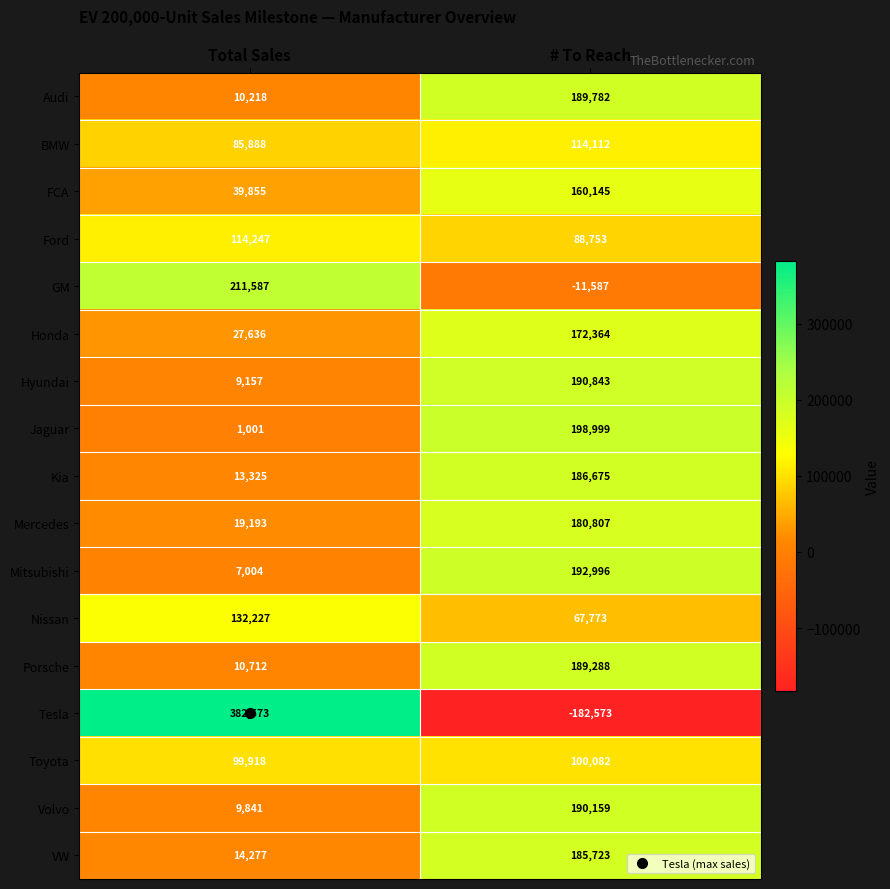

At which category is the sum across all series the highest?

# To Reach